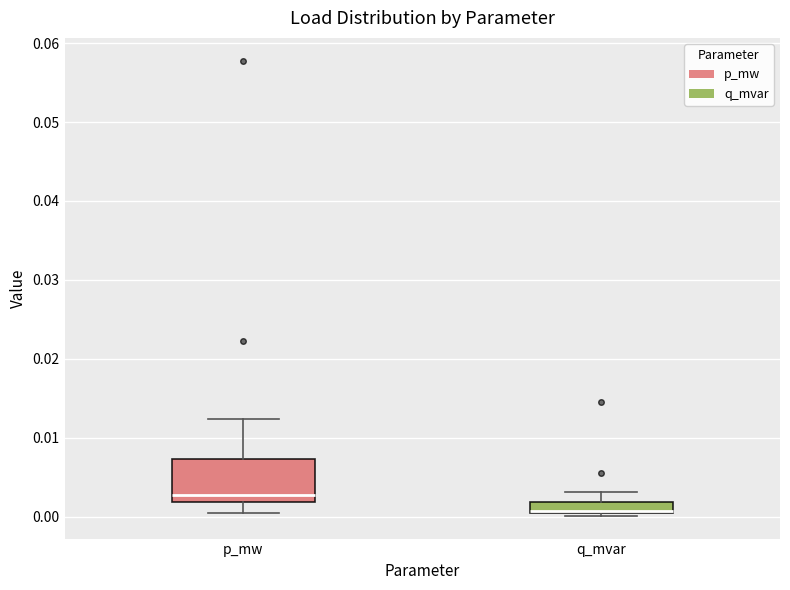

Comparing the boxes themselves (not the whiskers), which one is the tallest?

p_mw